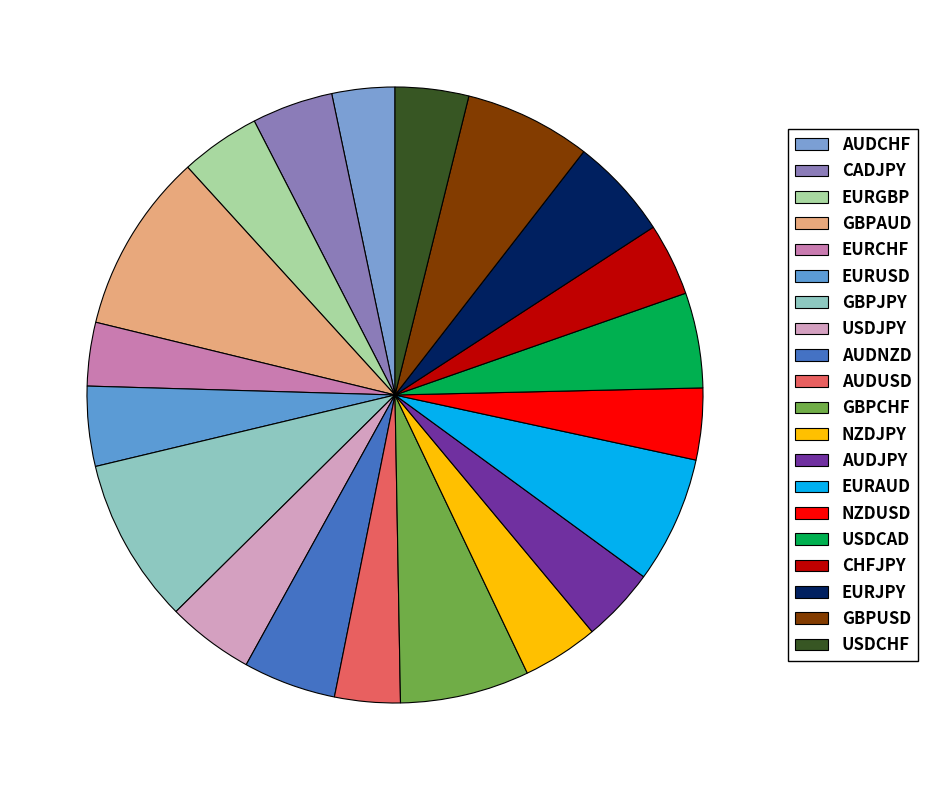

Count the number of slices in the pie.

20